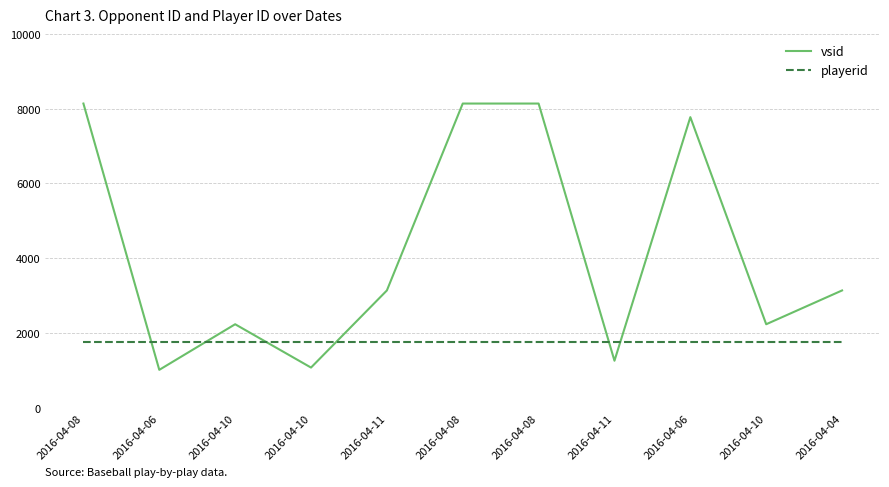

What is the value of the playerid point at the 10th from the left?

1752